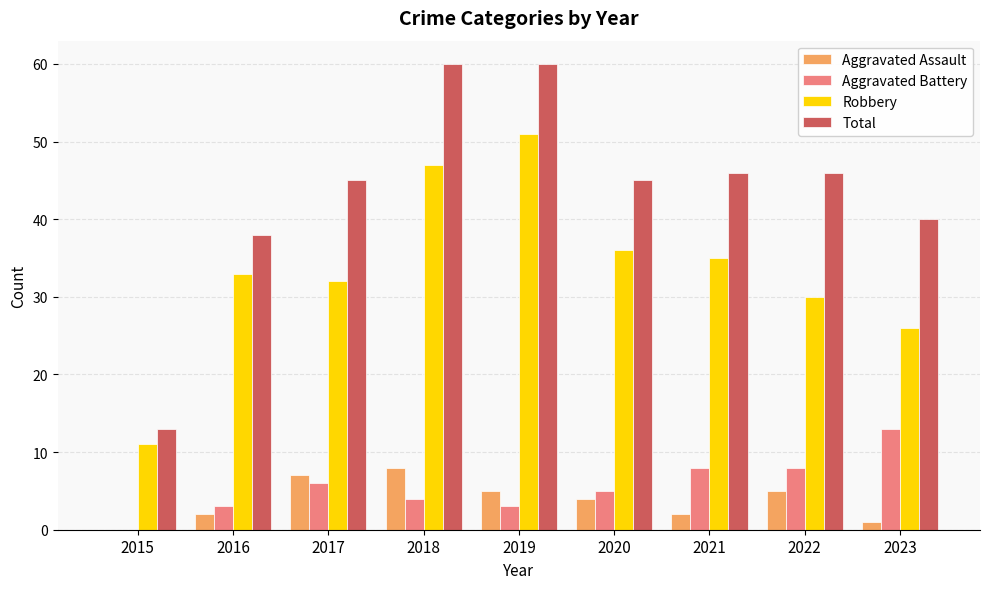

Is the value of Aggravated Battery at 2015 greater than the value of Robbery at 2019?

No